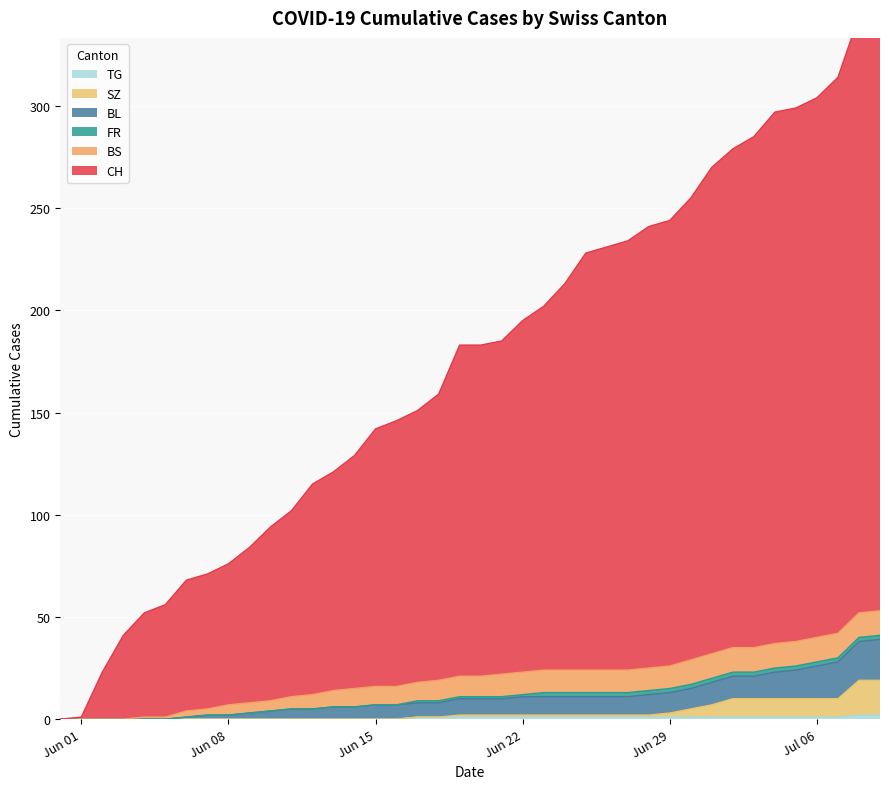

How many values in the SZ series exceed 2?

11